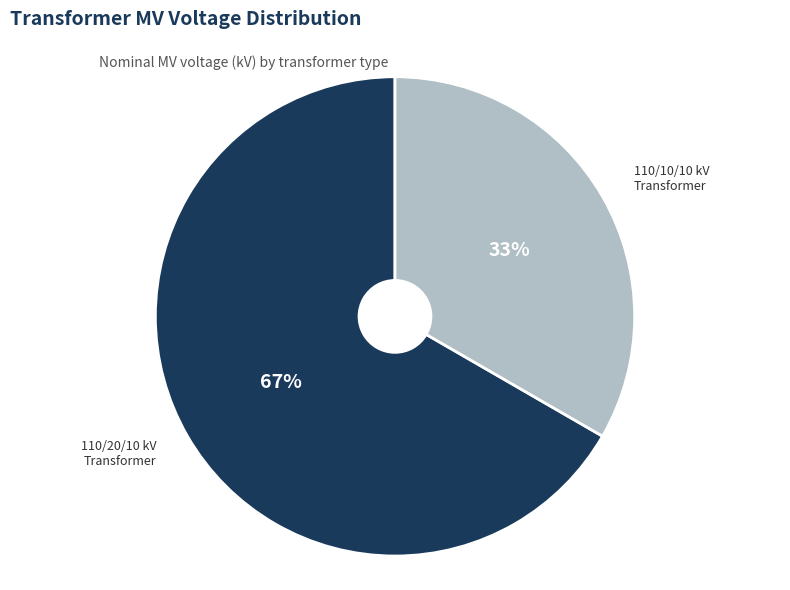

How many segments does this pie chart have?

2